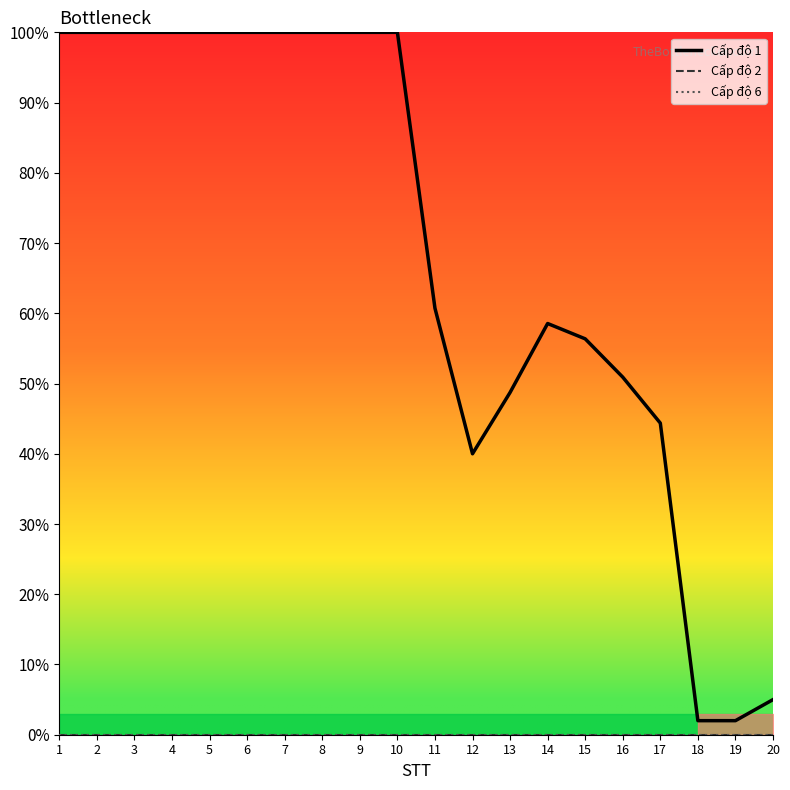

The value of Cấp độ 6 at 13 is 0.0. True or false?

True